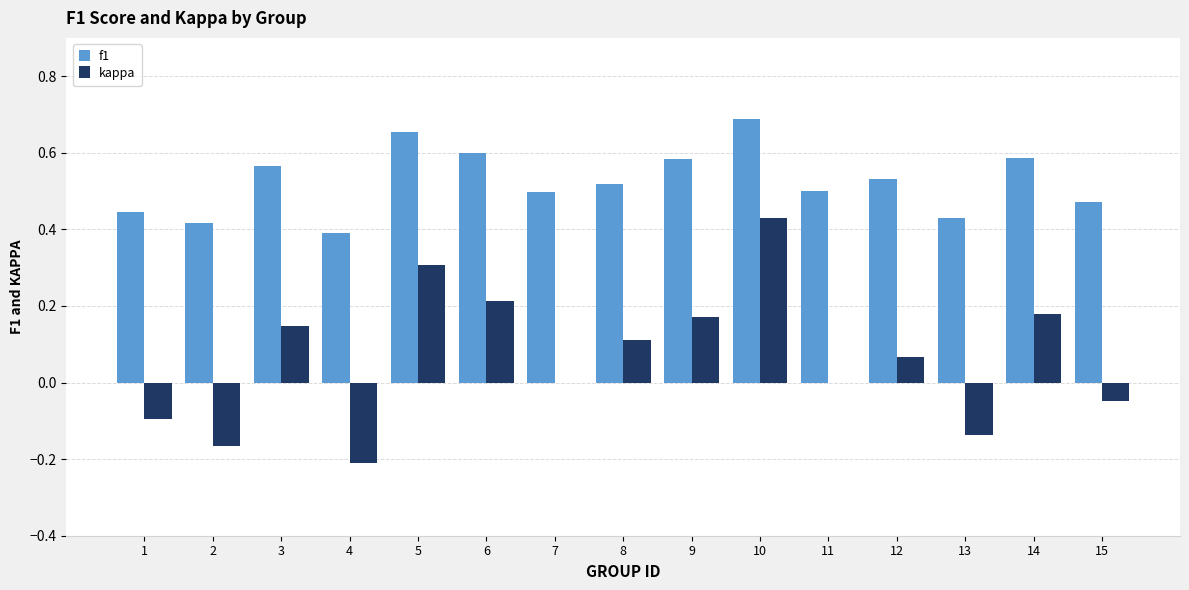

What is the sum of all kappa values?

1.0